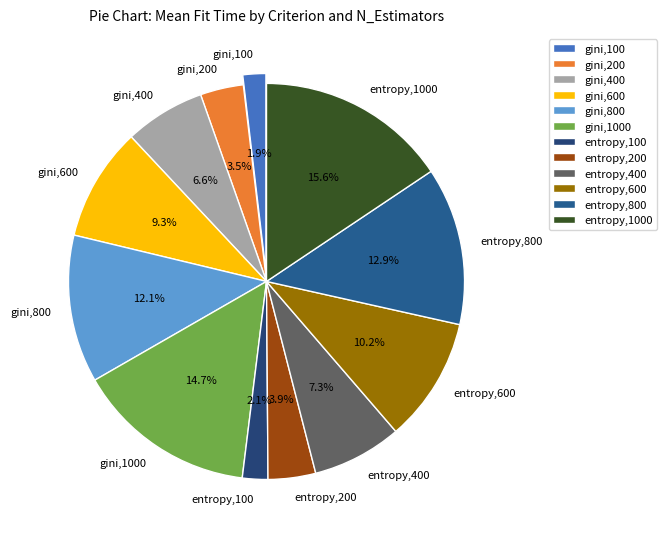

Which category has the biggest portion of the pie?

entropy,1000